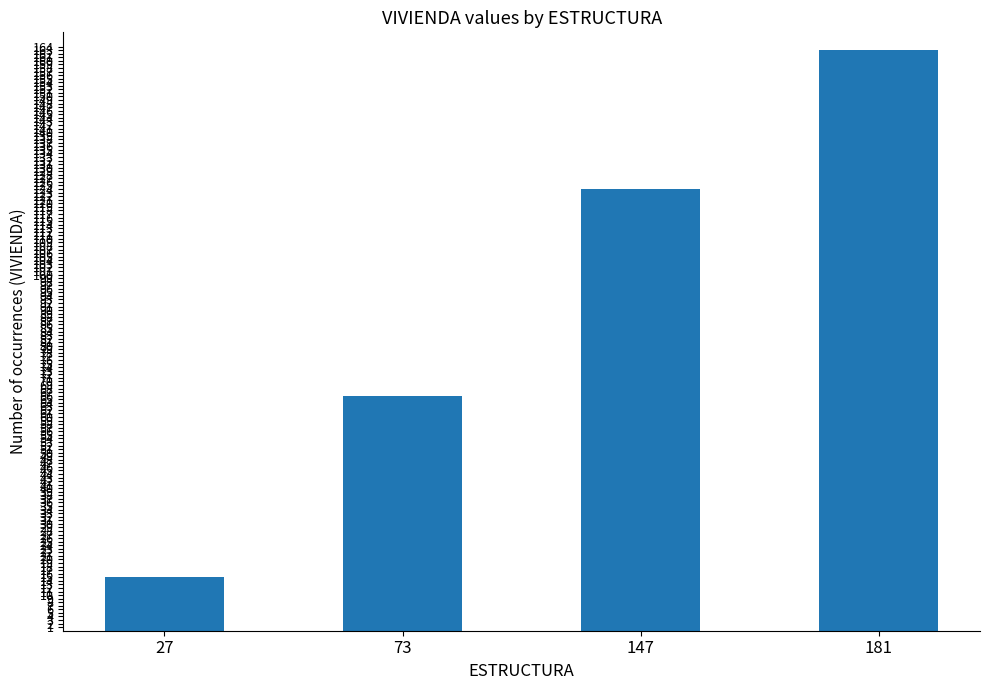

Rank the categories by value from highest to lowest.

181, 147, 73, 27